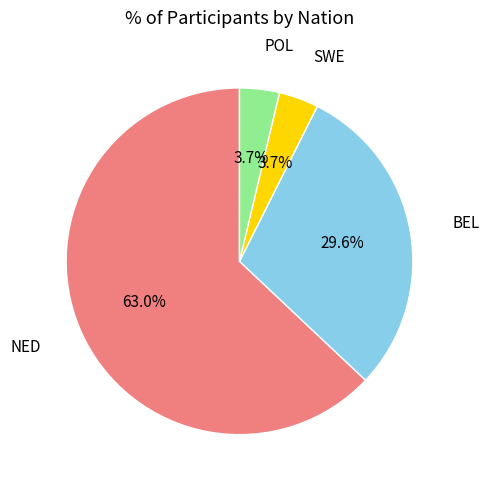

How many segments does this pie chart have?

4